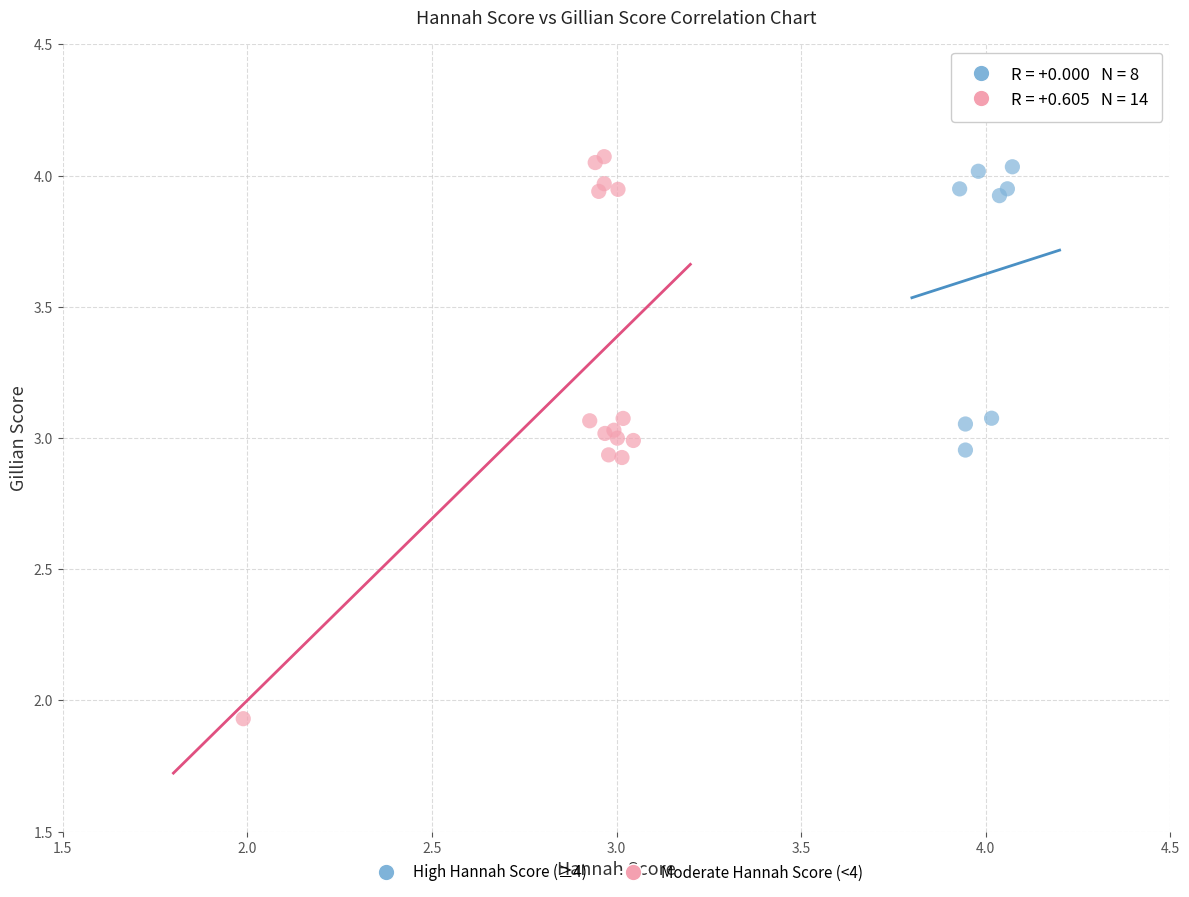

Which series contains the lowest Y value?

Moderate Hannah Score (<4)